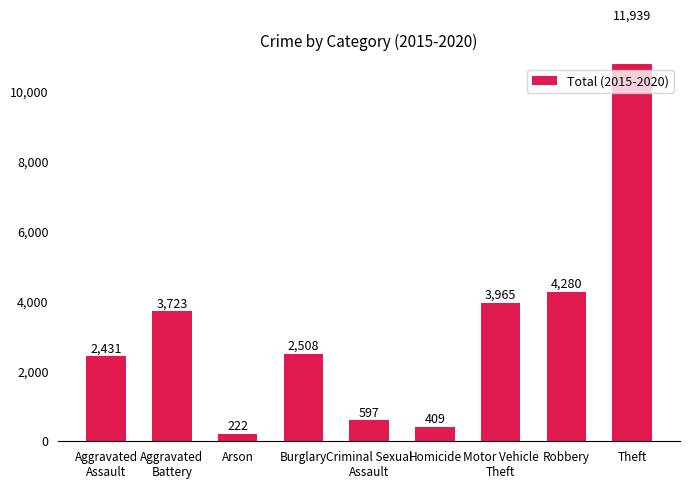

What is the difference between the values at Arson and Robbery?

4058